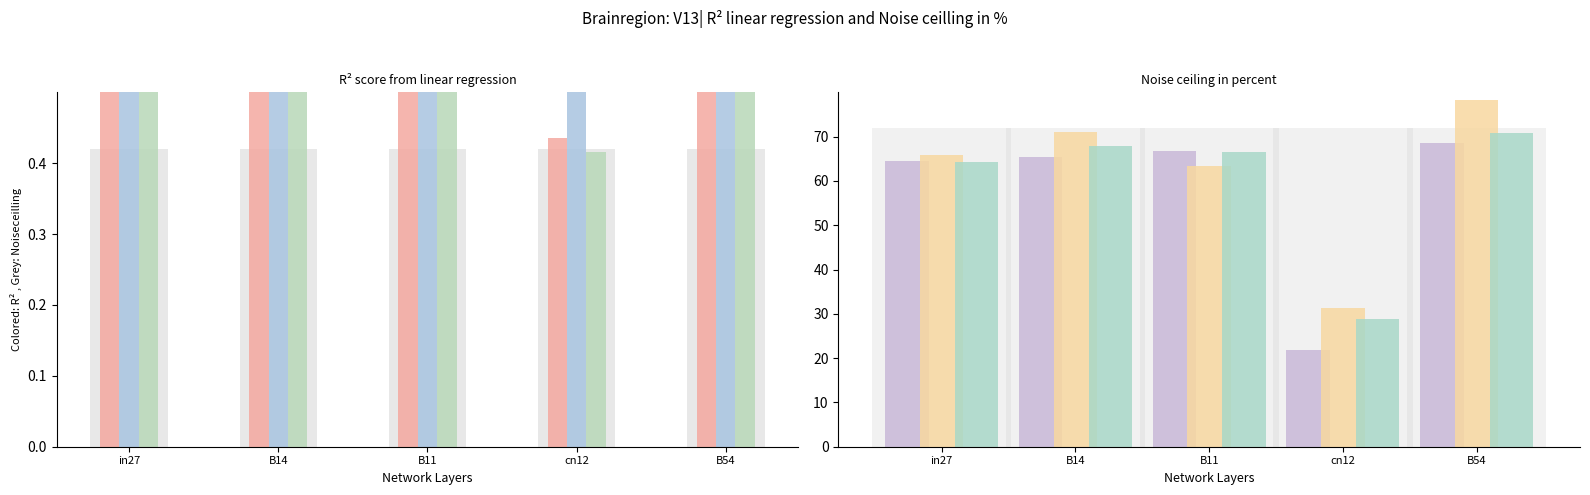

At which label does job276_scenario3_536 reach its peak?

in27